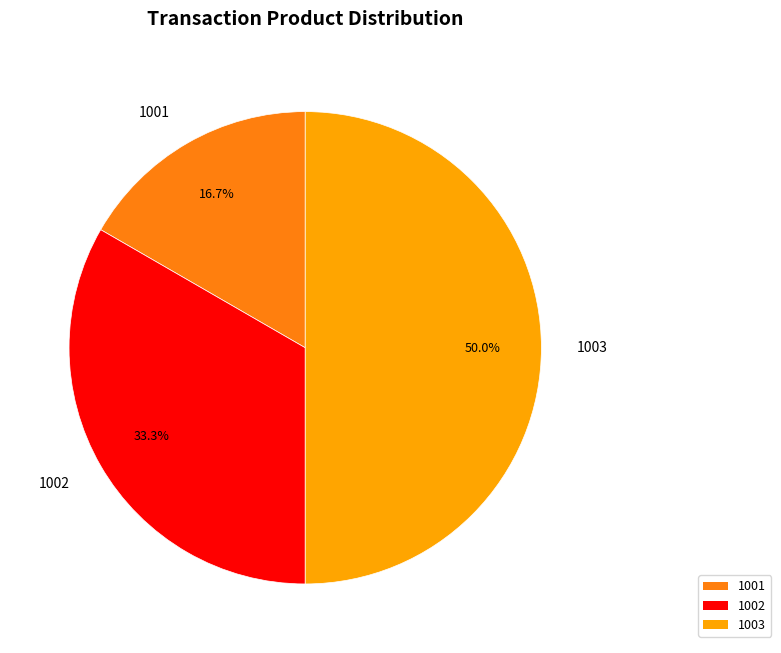

To the nearest percent, what is the difference between the largest and smallest slice percentages?

33%